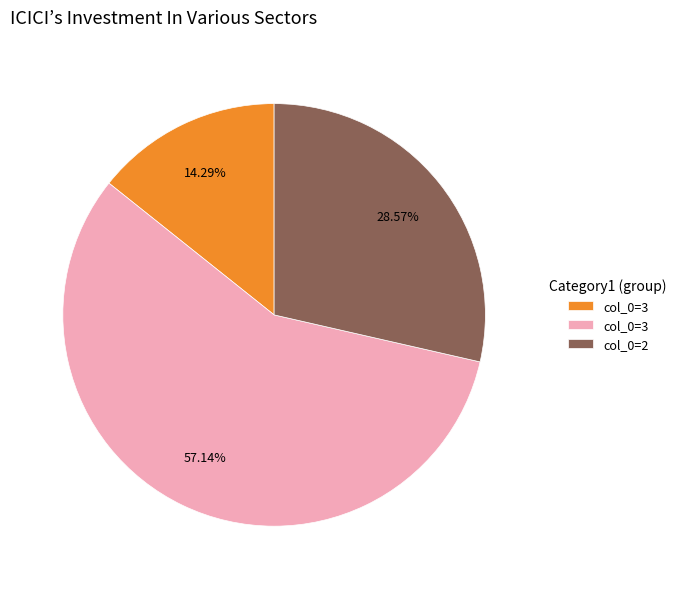

Is there a majority slice in this chart?

Yes